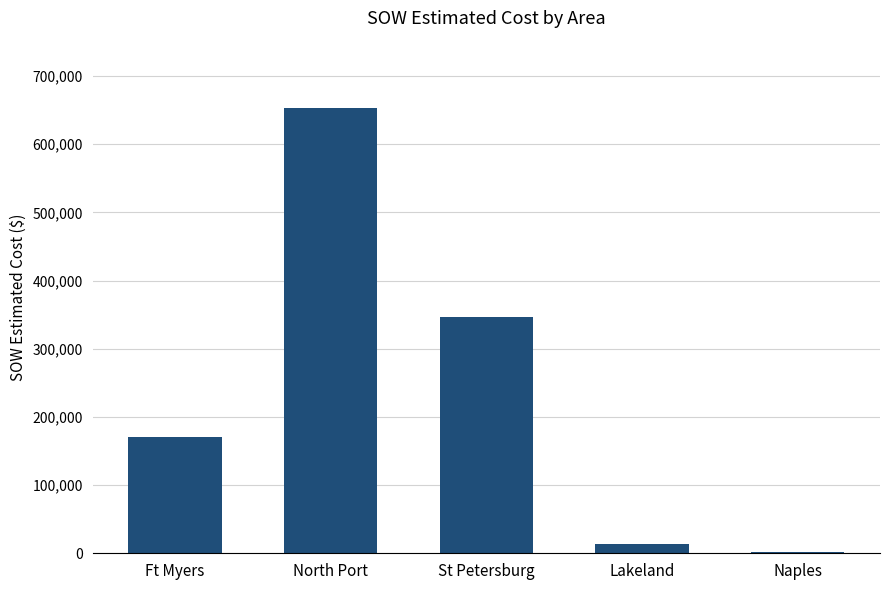

What is the sum of the values at Naples and Lakeland?

14230.0